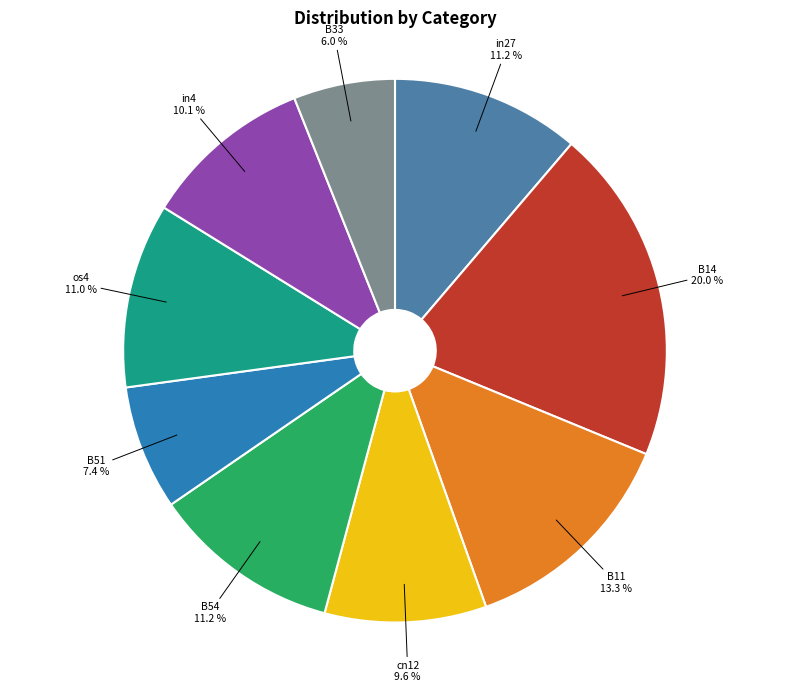

Which has a higher value, B54 or in4?

B54